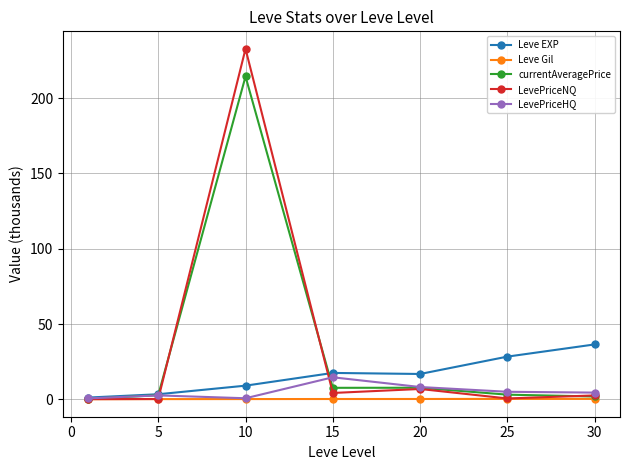

Does the chart have visible grid lines?

Yes